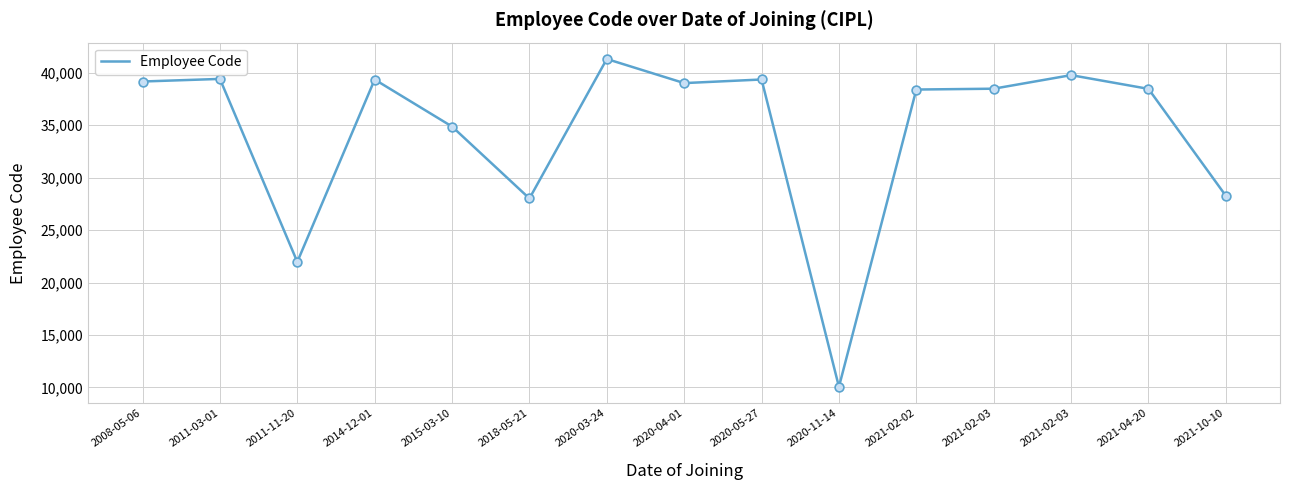

What is the ratio of the value at 2008-05-06 to the value at 2020-11-14?

3.9